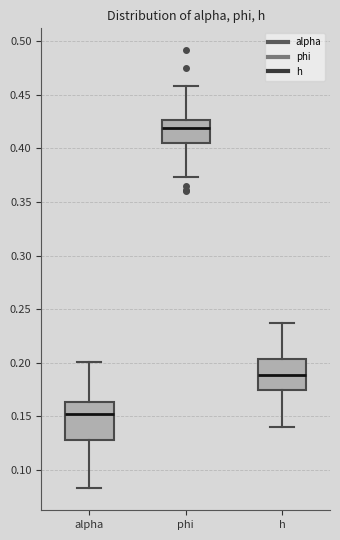

Reading left to right, read every box against the y-axis: the position of its median line, the range the box covers, and the ends of its whiskers. The values are not printed on the chart, so give them approximately, as read against the axis.

alpha: median 0.150, box 0.130 to 0.165, whiskers 0.085 to 0.200
phi: median 0.420, box 0.405 to 0.425, whiskers 0.375 to 0.460
h: median 0.190, box 0.175 to 0.205, whiskers 0.140 to 0.235